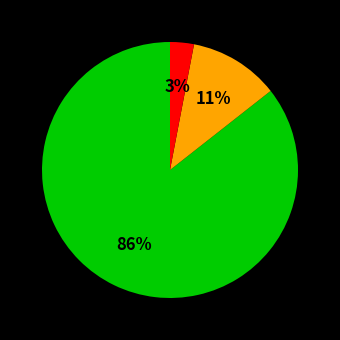

How many segments does this pie chart have?

3